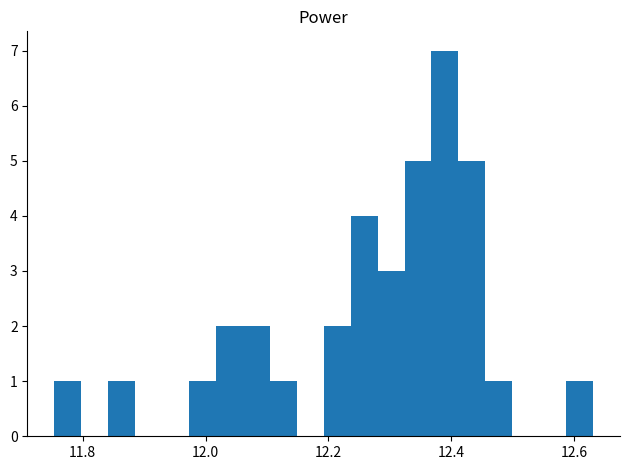

Around what value on the x-axis is the tallest bar? Give the approximate position of its centre, as read against the axis.

12.38